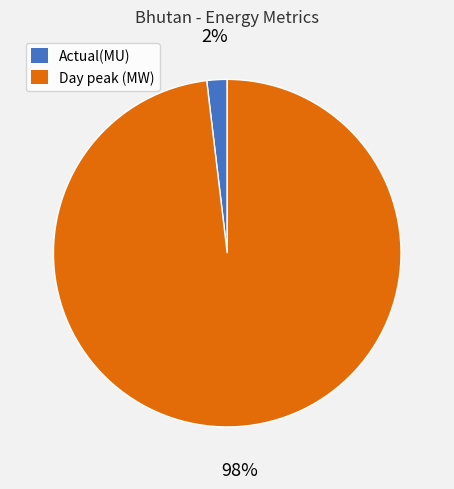

How many slices are in this pie chart?

2